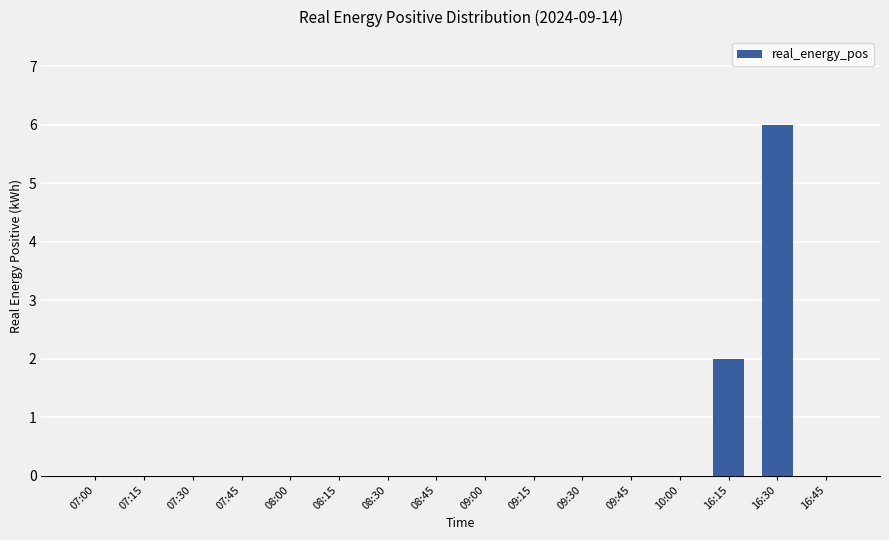

True or false: the data shows 2.0 at 16:15.

True